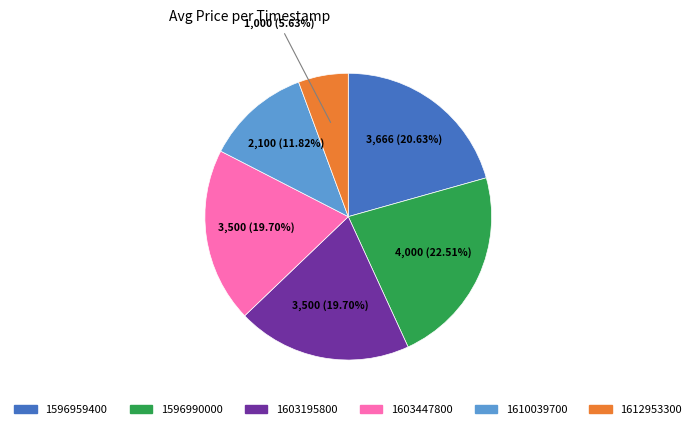

To the nearest percent, what portion does 1596959400 represent?

21%